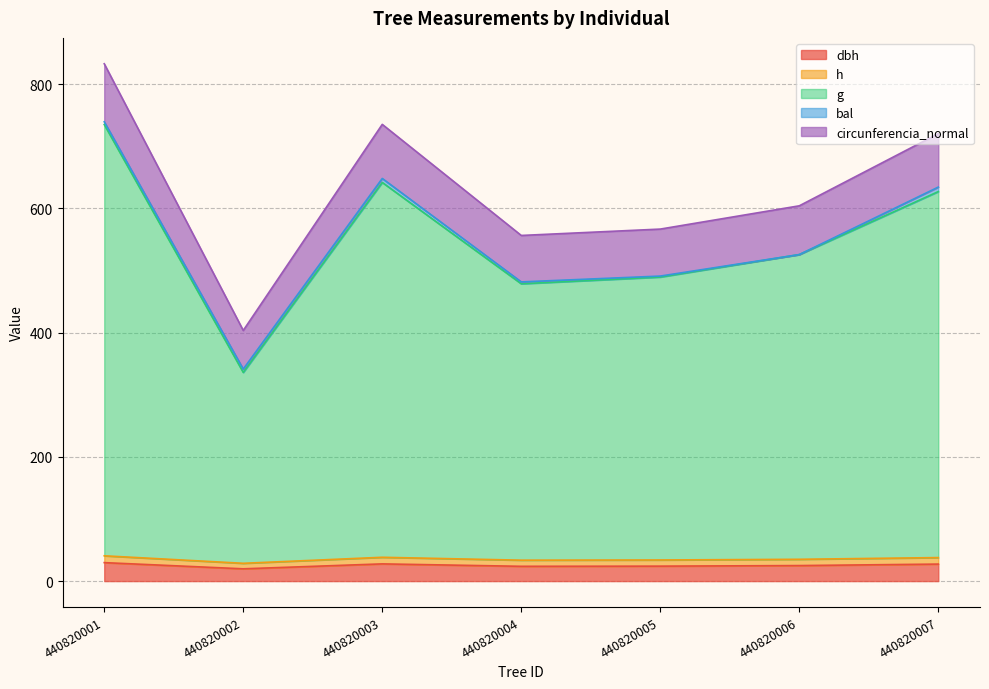

At which label does h reach its minimum?

440820002